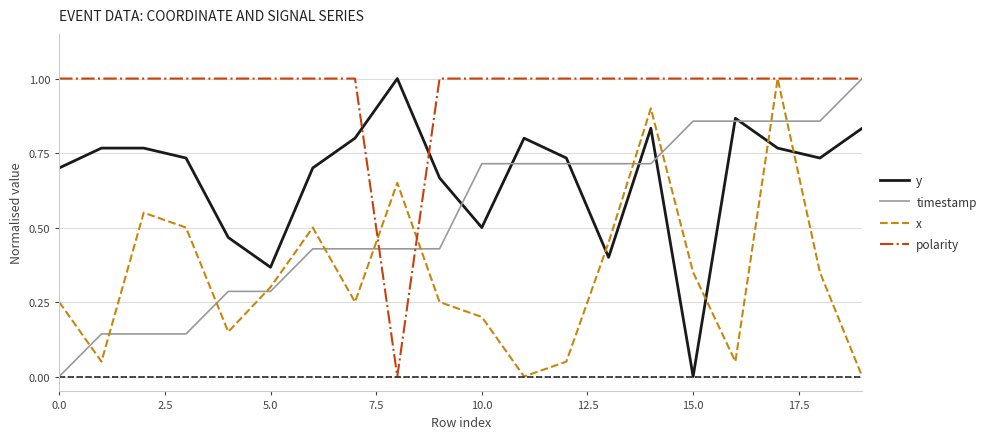

How many timestamp values are between 0 and 1?

20